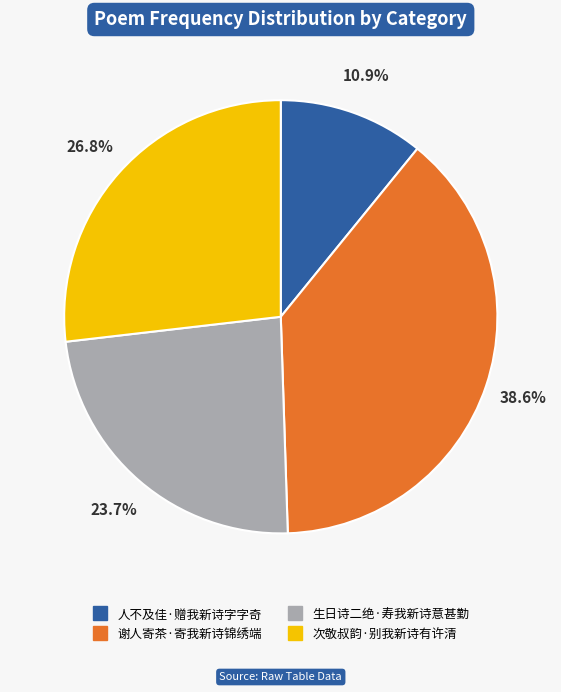

True or false: 人不及佳·赠我新诗字字奇 accounts for 2% of the total.

False